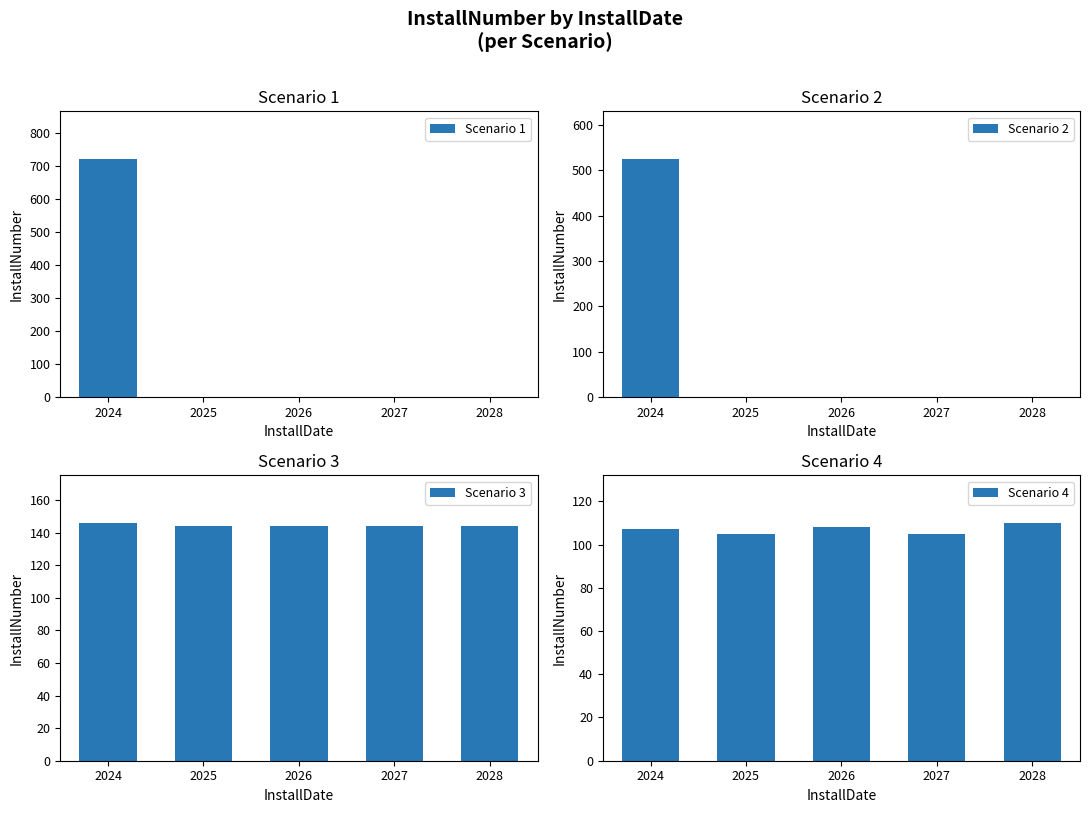

What is the difference between the maximum and second lowest values in the Scenario 3 series?

2